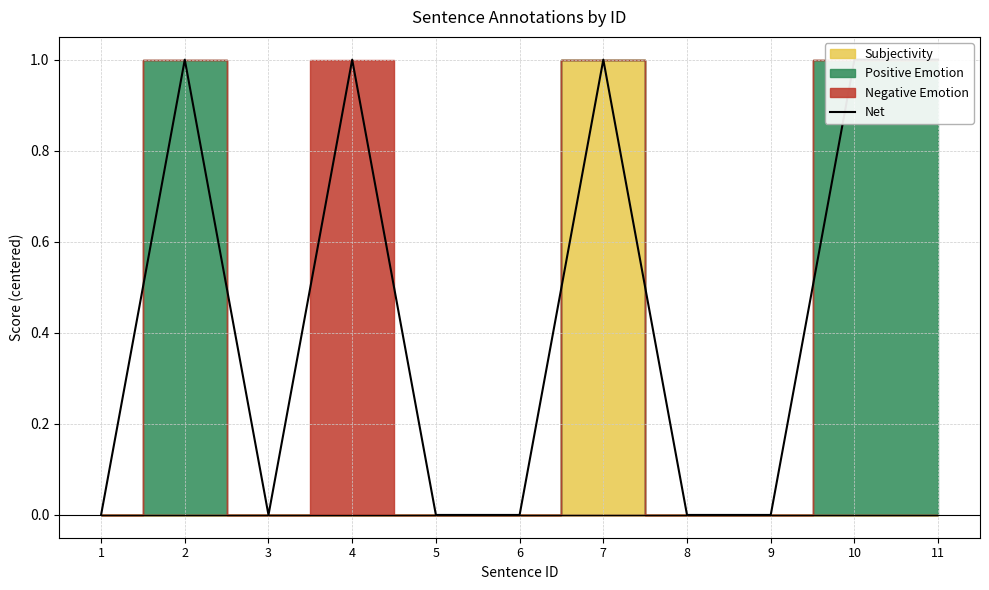

Where is the data nearest to the value 0?

1